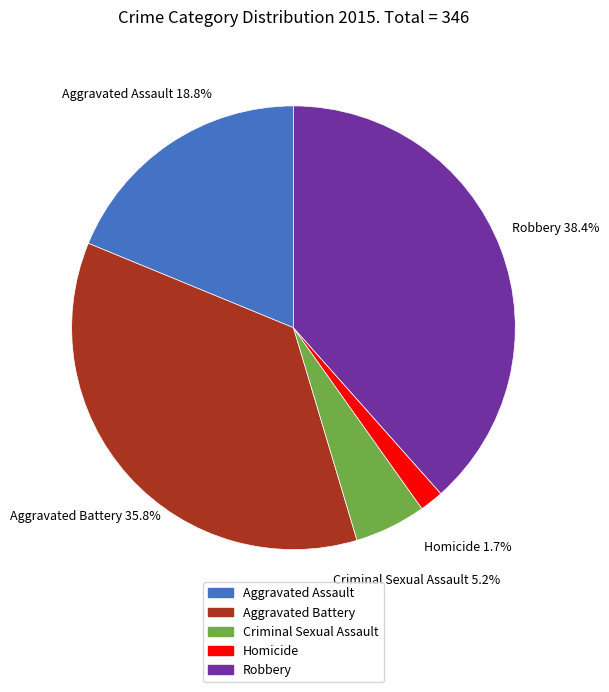

What is the largest slice in the pie chart?

Robbery